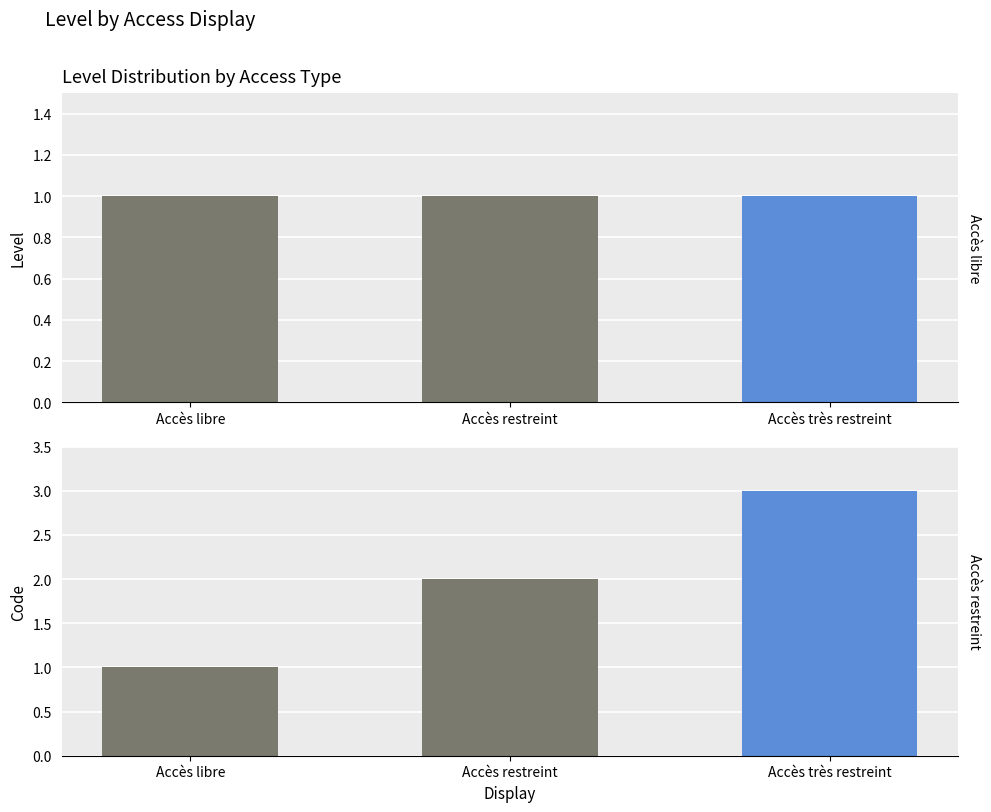

At which label is Level closest to 1?

Accès libre